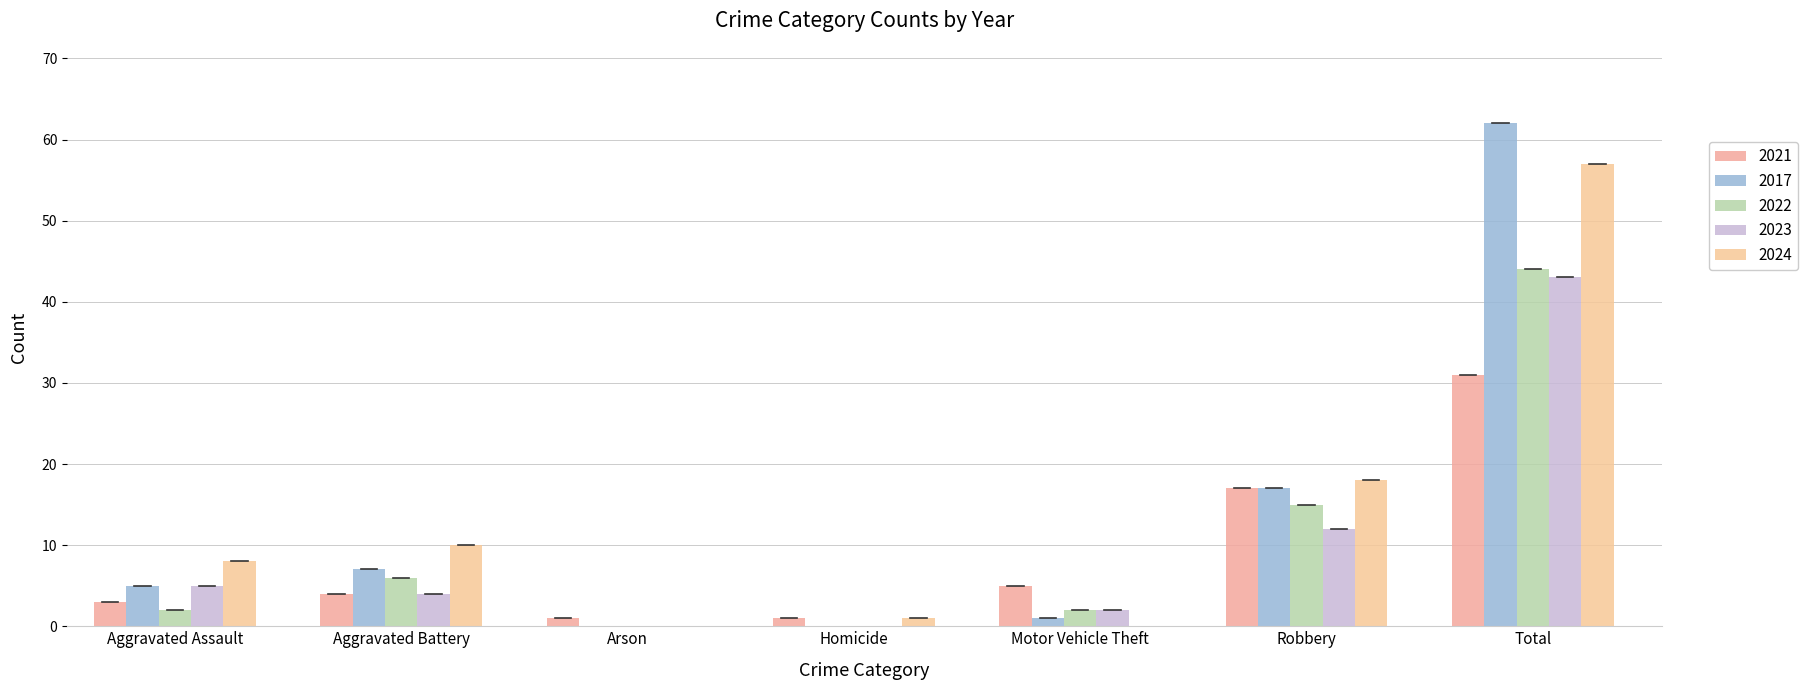

How many series are shown in this chart?

5